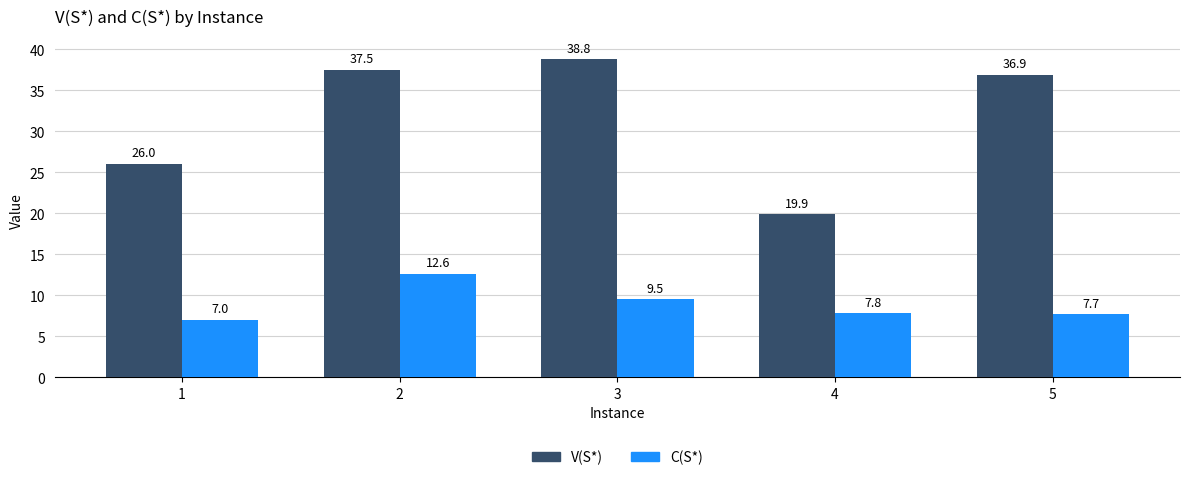

How many bars are there in total?

10